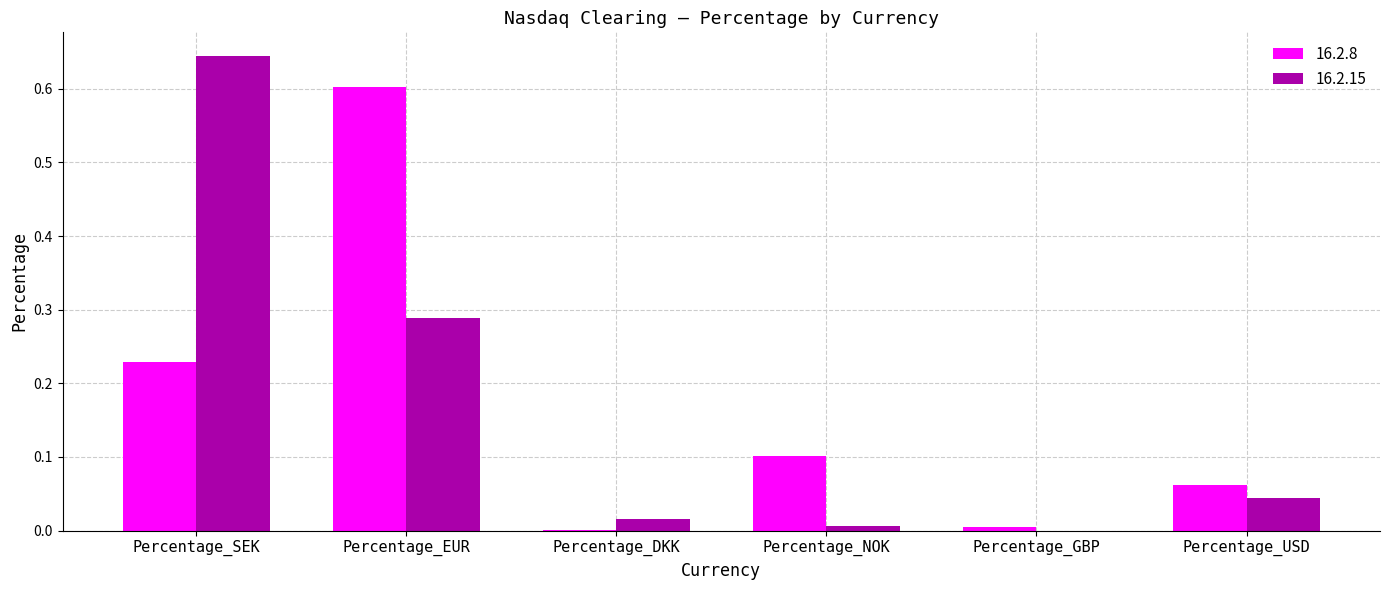

Is it true that 16.2.15 equals 0.4 at Percentage_SEK?

False